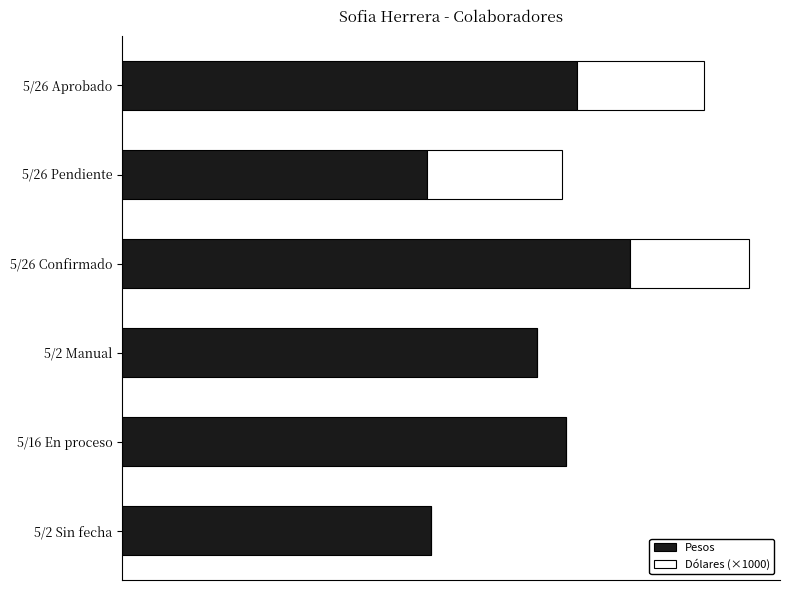

What are all the series names shown in the legend?

Pesos, Dólares (×1000)